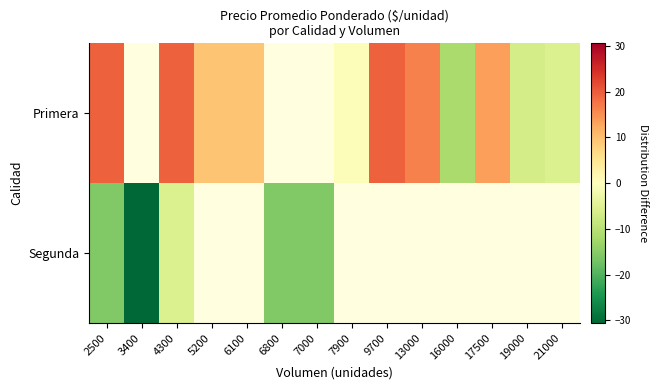

List the series in order of their overall mean, lowest first.

Primera, Segunda